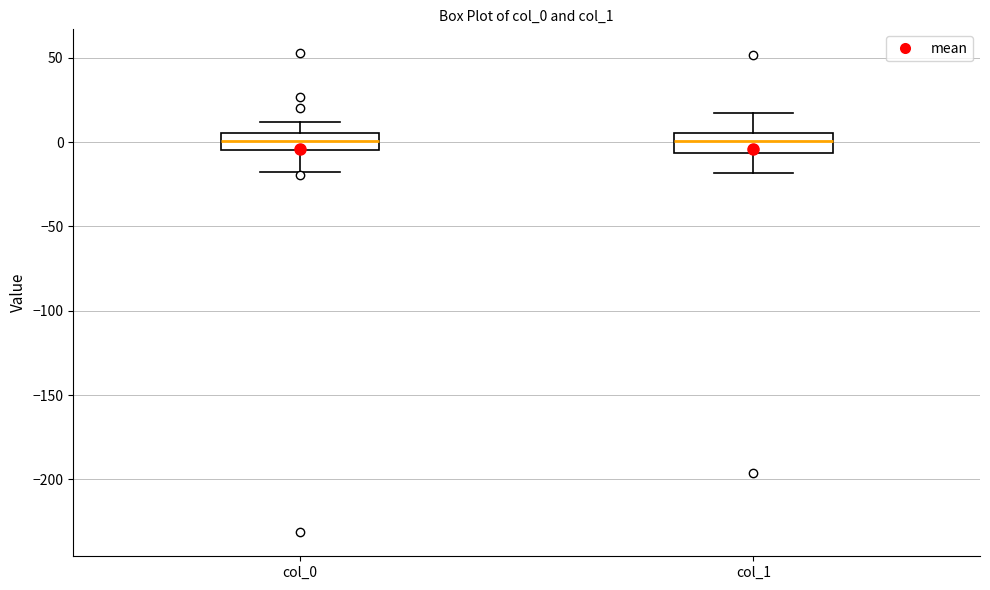

Reading left to right, transcribe this box plot: for each box, give where its median line is, the range the box spans, and where its two whiskers end, as read against the y-axis. The values are not printed on the chart, so give them approximately, as read against the axis.

col_0: median 0, box -5 to 5, whiskers -20 to 10
col_1: median 0, box -5 to 5, whiskers -20 to 15